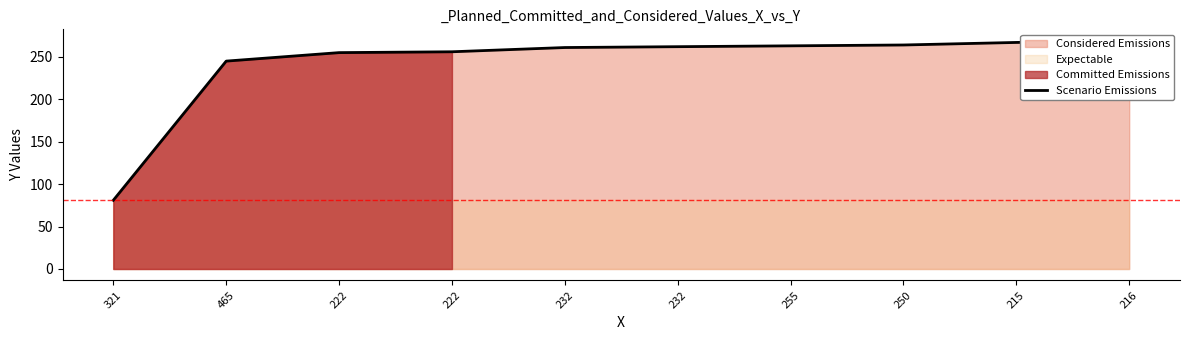

Between 321 and 222, which is larger?

222